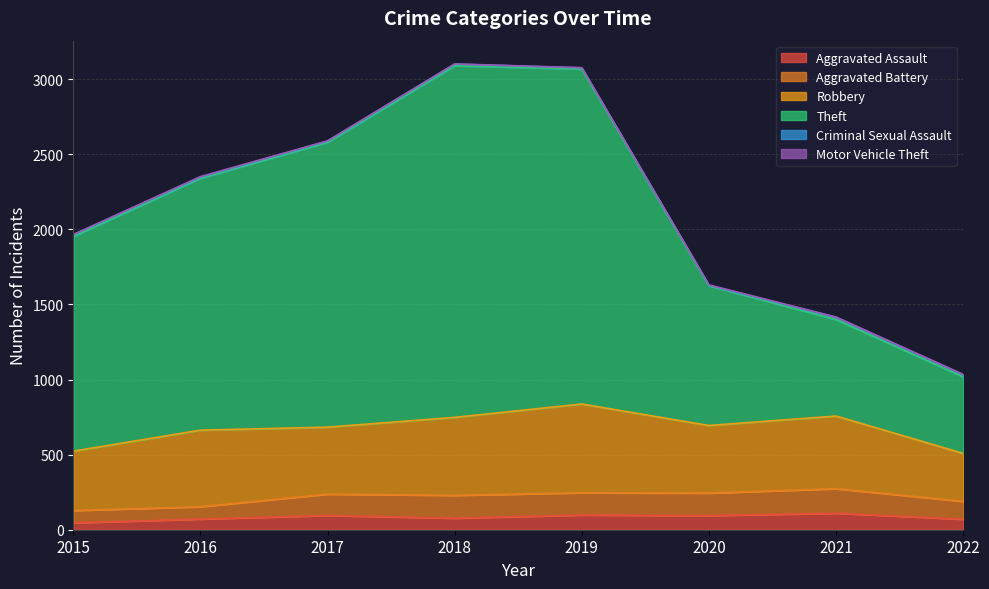

How many interior local valleys does the Criminal Sexual Assault series have?

1